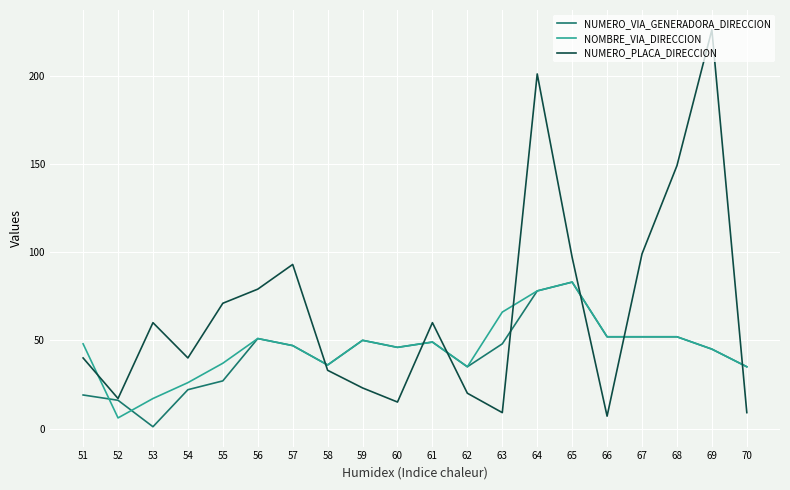

At which category is the sum across all series the highest?

64